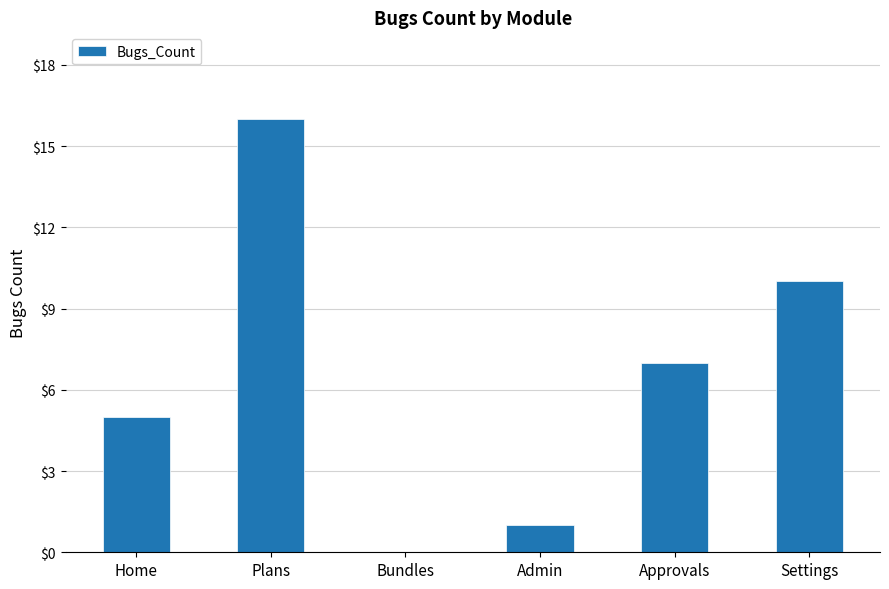

What is the greatest value displayed?

16